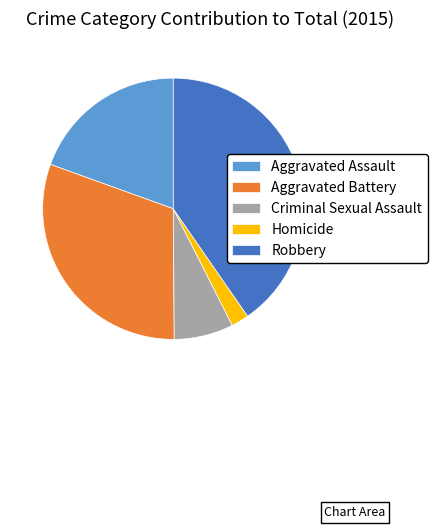

Which slice is the smallest?

Homicide